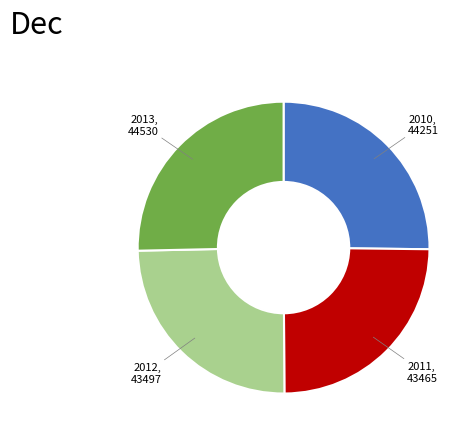

Is there any slice that represents more than half of the pie?

No